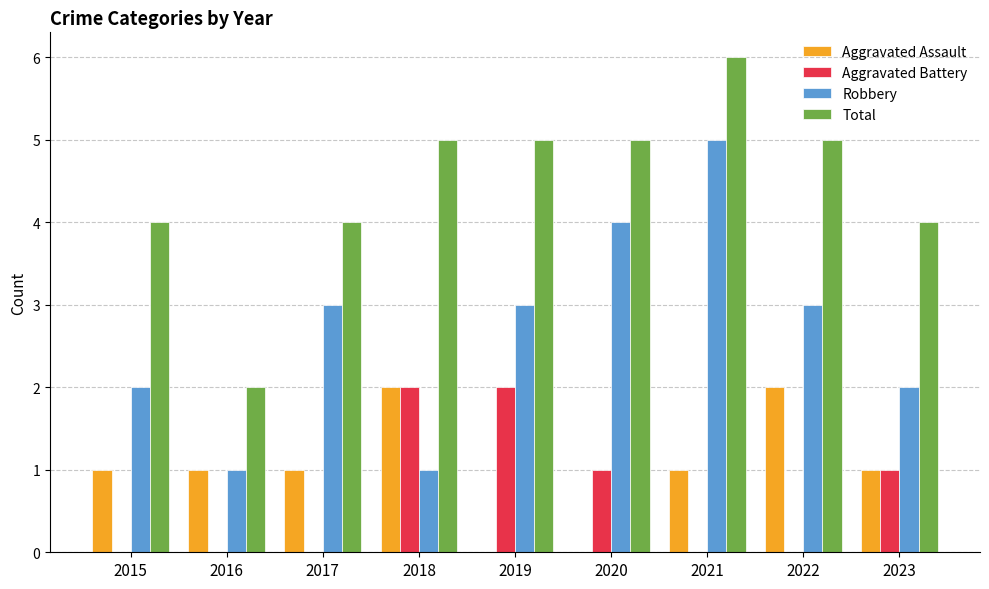

How many Total values are between 4 and 5?

7